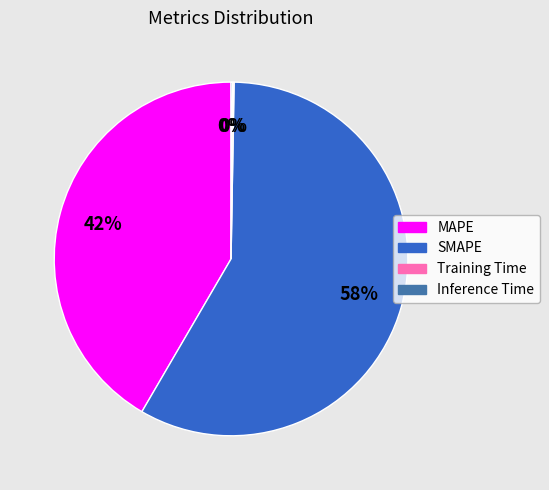

The MAPE slice represents 42% of the pie. True or false?

True